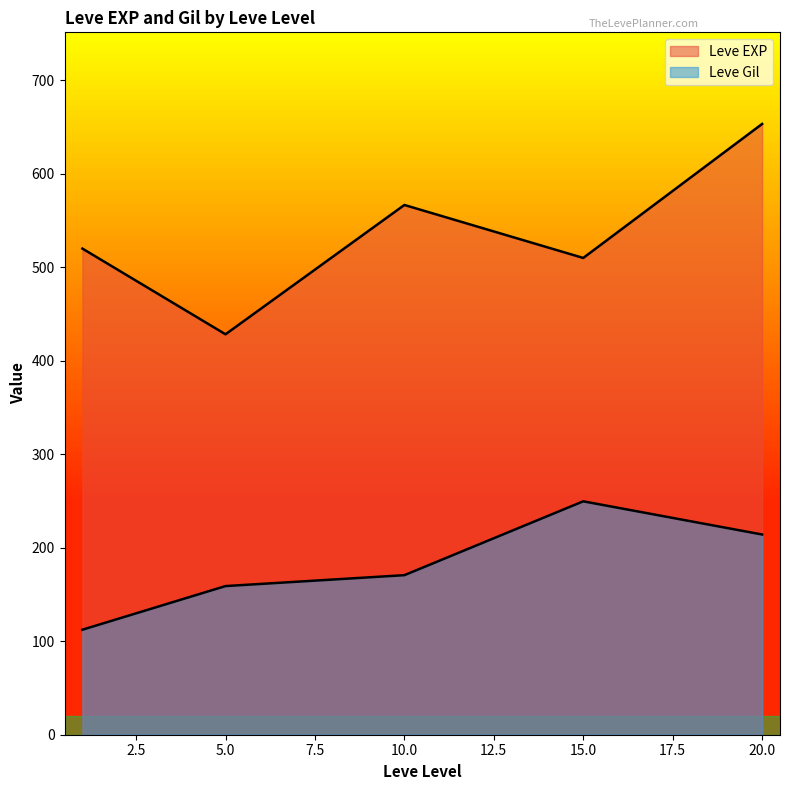

How many lines are shown in the chart?

2